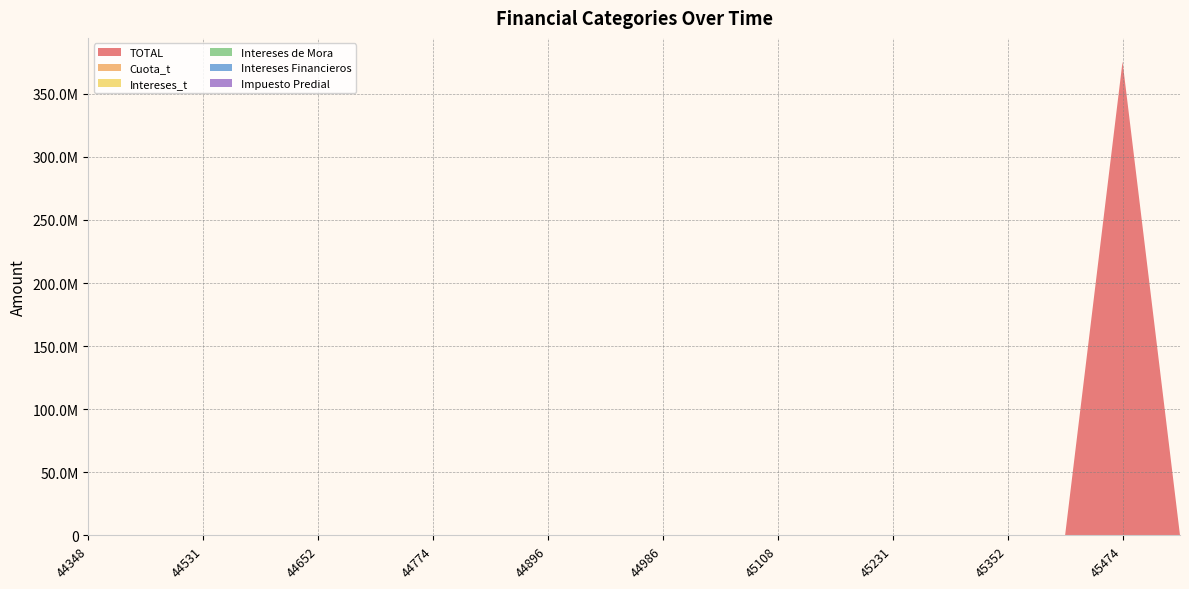

Reading left to right, what are all the values shown in this chart?

TOTAL: 44348=0	44470=0	44531=0	44593=0	44652=0	44713=0	44774=0	44835=0	44896=0	44927=0	44986=0	45047=0	45108=0	45170=0	45231=0	45292=0	45352=0	45413=0	45474=375556103	45505=0
Cuota_t: 44348=0	44470=0	44531=0	44593=0	44652=0	44713=0	44774=0	44835=0	44896=0	44927=0	44986=0	45047=0	45108=0	45170=0	45231=0	45292=0	45352=0	45413=0	45474=0	45505=0
Intereses_t: 44348=0	44470=0	44531=0	44593=0	44652=0	44713=0	44774=0	44835=0	44896=0	44927=0	44986=0	45047=0	45108=0	45170=0	45231=0	45292=0	45352=0	45413=0	45474=0	45505=0
Intereses de Mora: 44348=0	44470=0	44531=0	44593=0	44652=0	44713=0	44774=0	44835=0	44896=0	44927=0	44986=0	45047=0	45108=0	45170=0	45231=0	45292=0	45352=0	45413=0	45474=0	45505=0
Intereses Financieros: 44348=0	44470=0	44531=0	44593=0	44652=0	44713=0	44774=0	44835=0	44896=0	44927=0	44986=0	45047=0	45108=0	45170=0	45231=0	45292=0	45352=0	45413=0	45474=0	45505=0
Impuesto Predial: 44348=0	44470=0	44531=0	44593=0	44652=0	44713=0	44774=0	44835=0	44896=0	44927=0	44986=0	45047=0	45108=0	45170=0	45231=0	45292=0	45352=0	45413=0	45474=0	45505=0